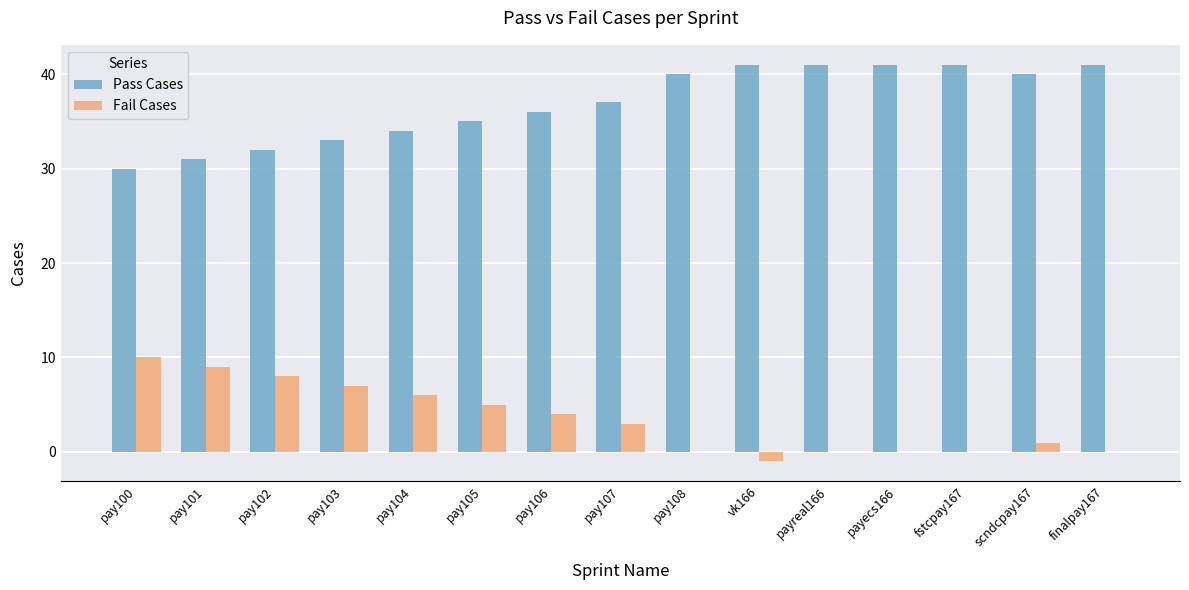

What is the sum of the Fail Cases values at pay104 and pay100?

16